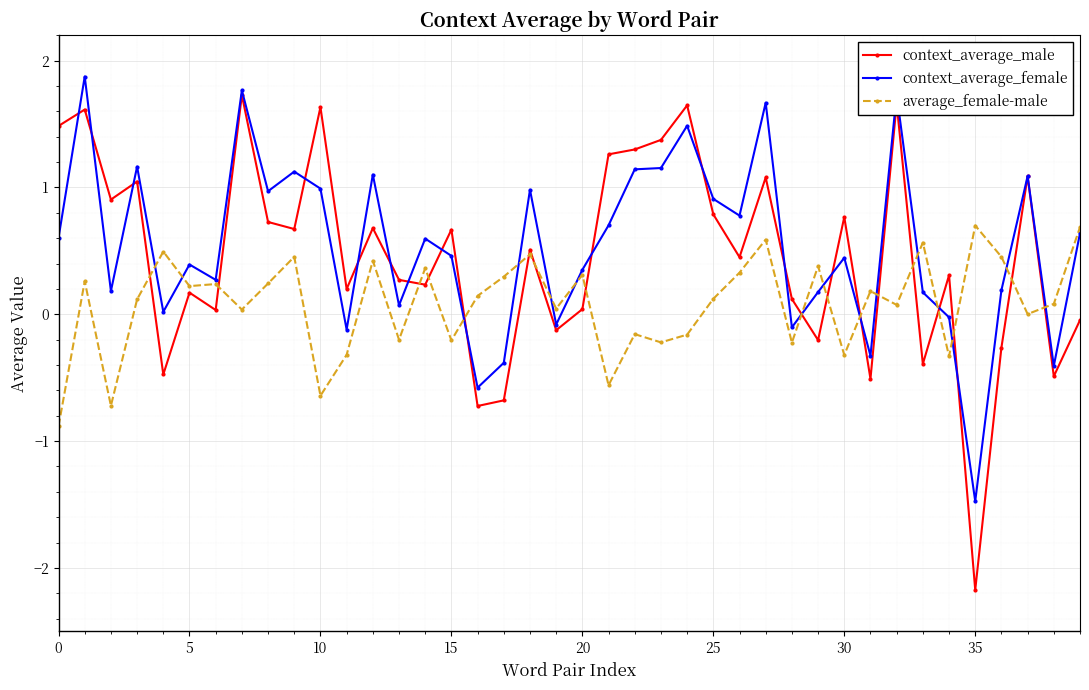

Which series has the largest range (max minus min)?

context_average_male